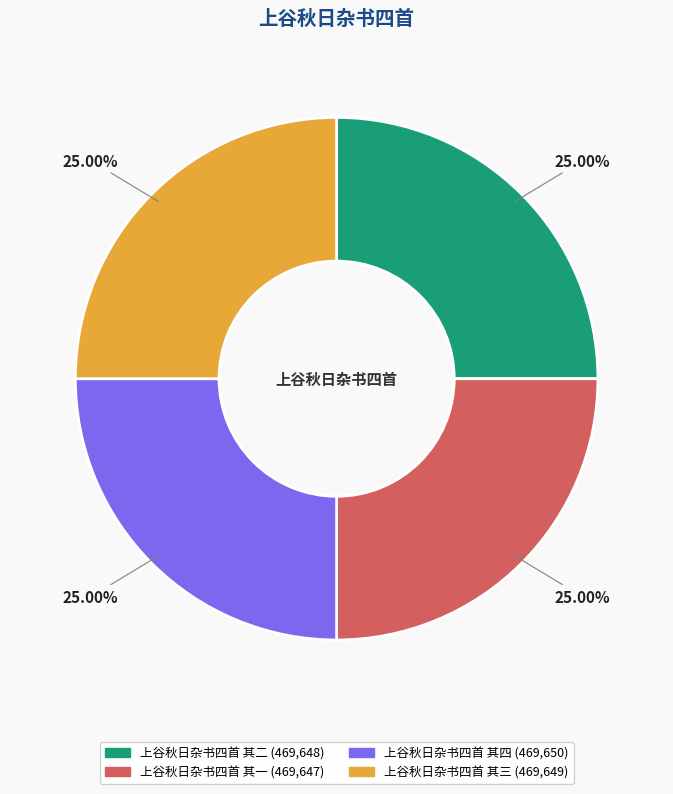

To the nearest percent, what percentage of the pie is 上谷秋日杂书四首 其二?

25%